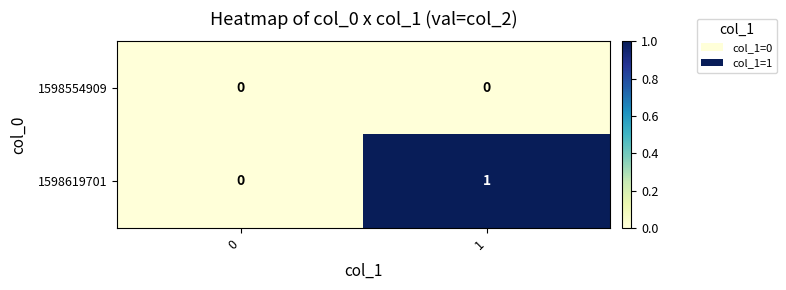

What is the difference between the highest and lowest values at 1?

1